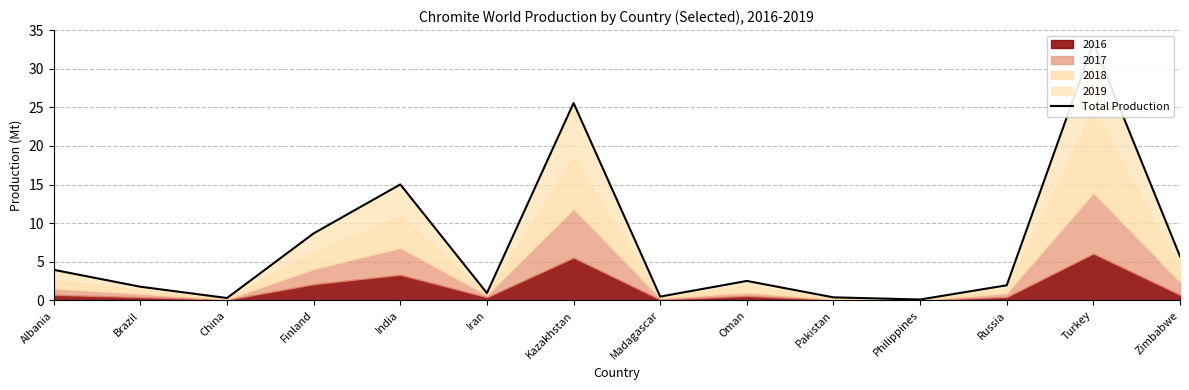

True or false: the data shows 6.6 at Albania.

False